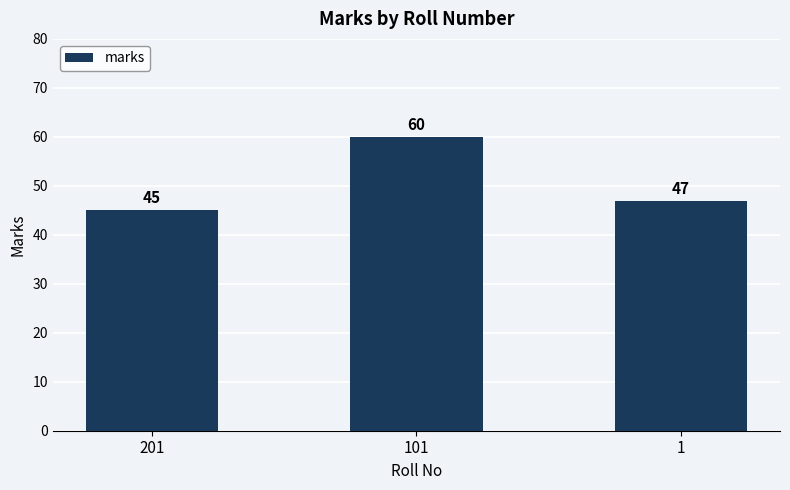

Reading left to right, list all the values displayed in this chart.

201=45	101=60	1=47